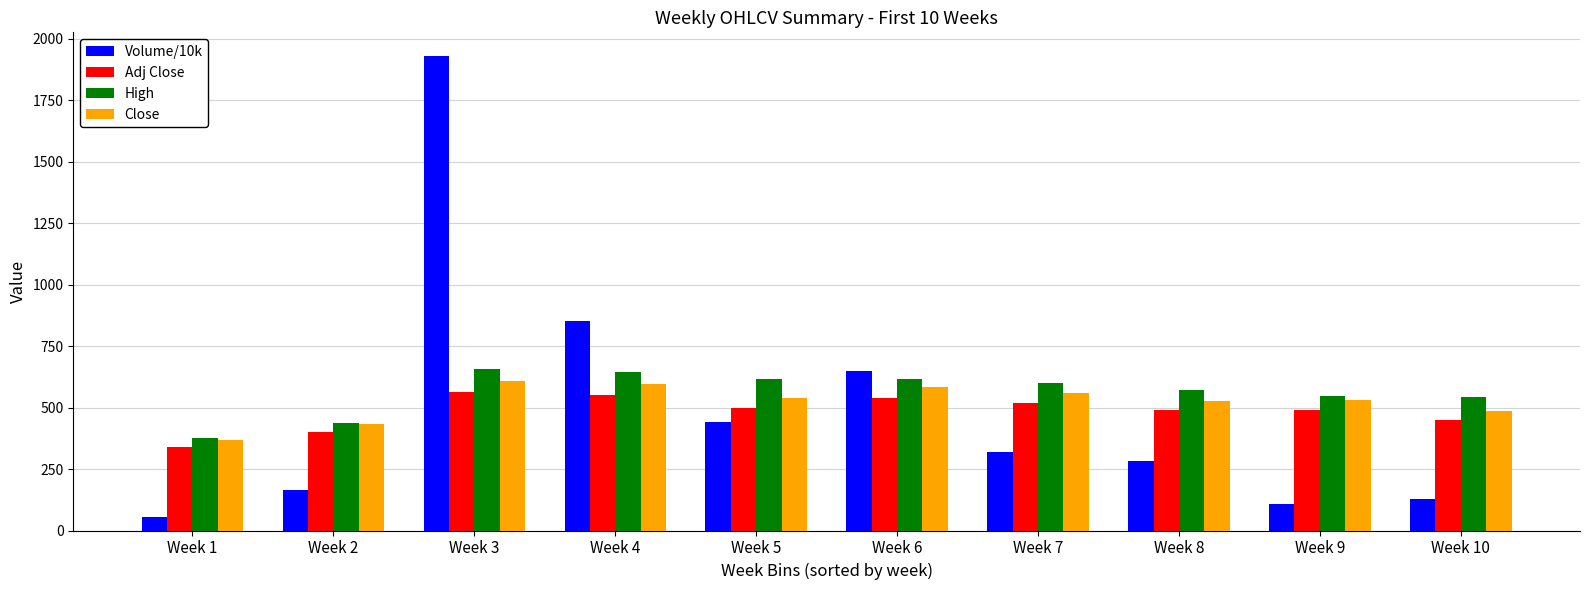

Which series has the widest spread of values?

Volume/10k